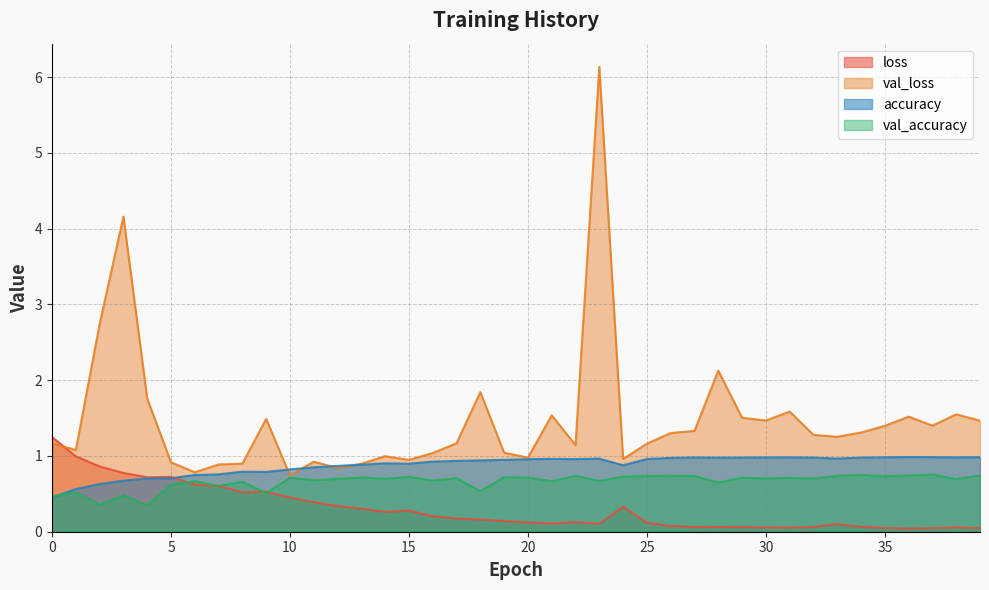

What is the sum of the loss values at 5 and 3?

1.5